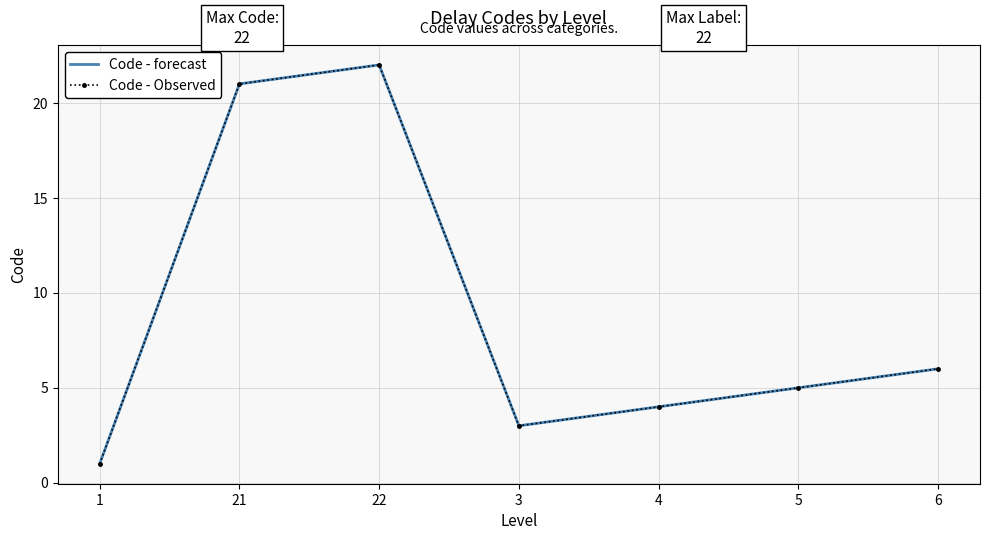

True or false: Code - forecast has a value of 4 at 4.

True